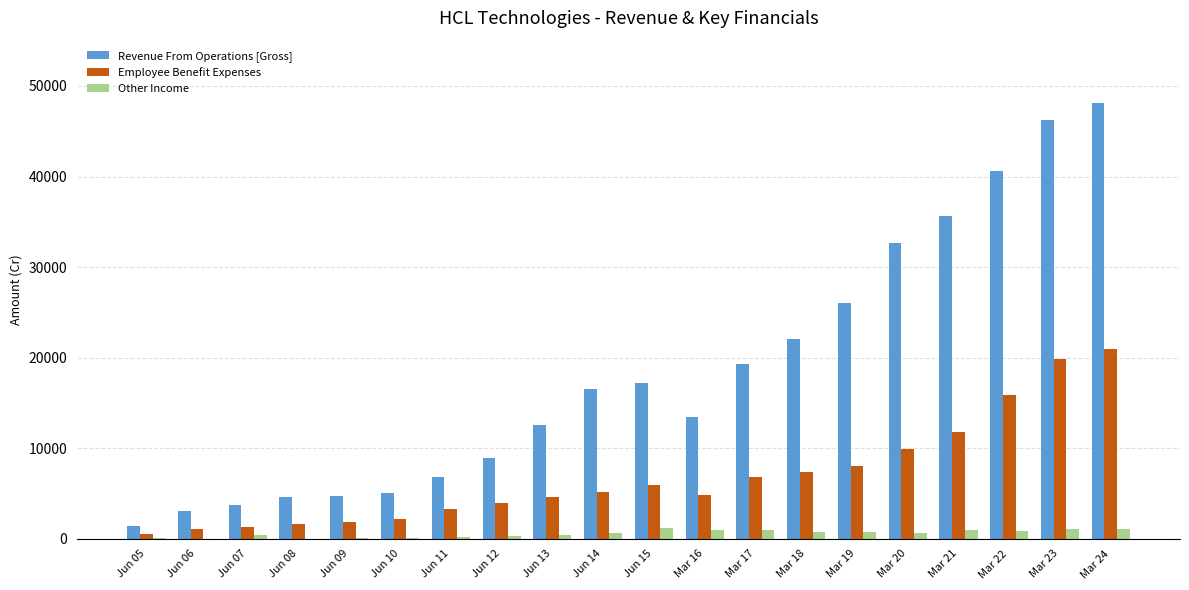

The value of Employee Benefit Expenses at Jun 09 is 1874.1. True or false?

True